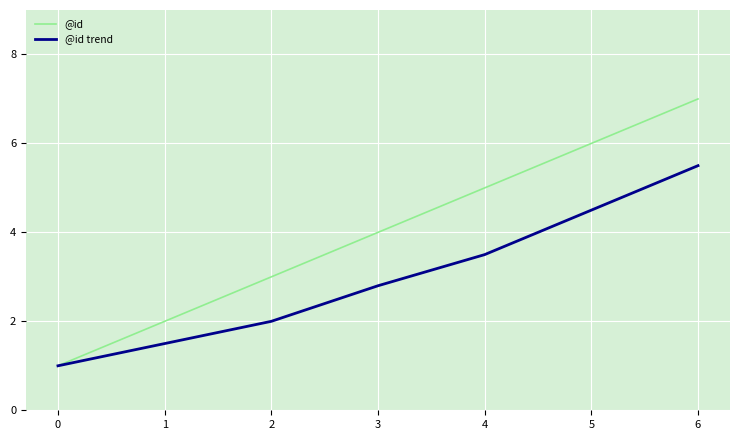

Reading left to right, transcribe all the data shown in this chart.

@id: 1.0	2.0	3.0	4.0	5.0	6.0	7.0
@id trend: 1.0	1.5	2.0	2.8	3.5	4.5	5.5